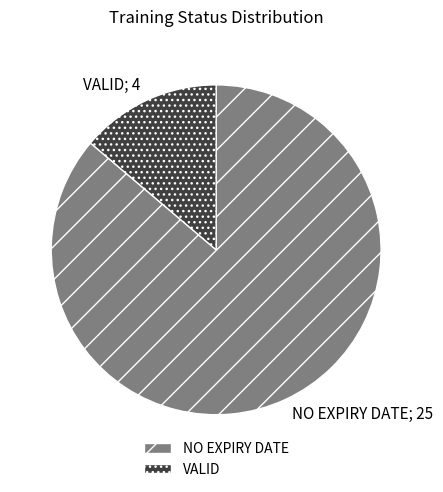

What is the smallest slice in the pie chart?

VALID